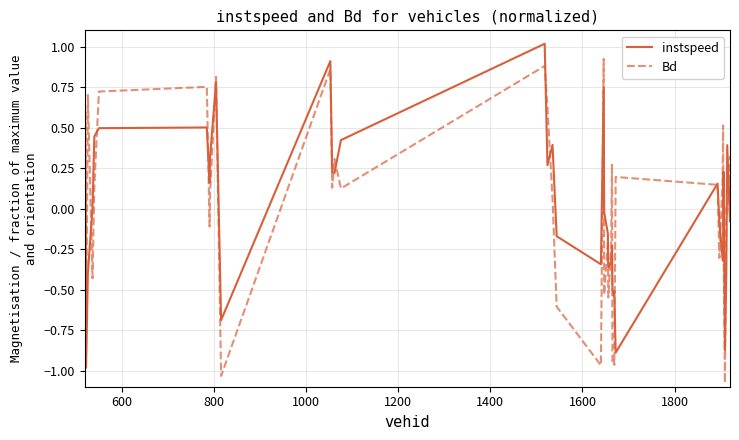

List the series in order of their peak value, highest first.

instspeed, Bd